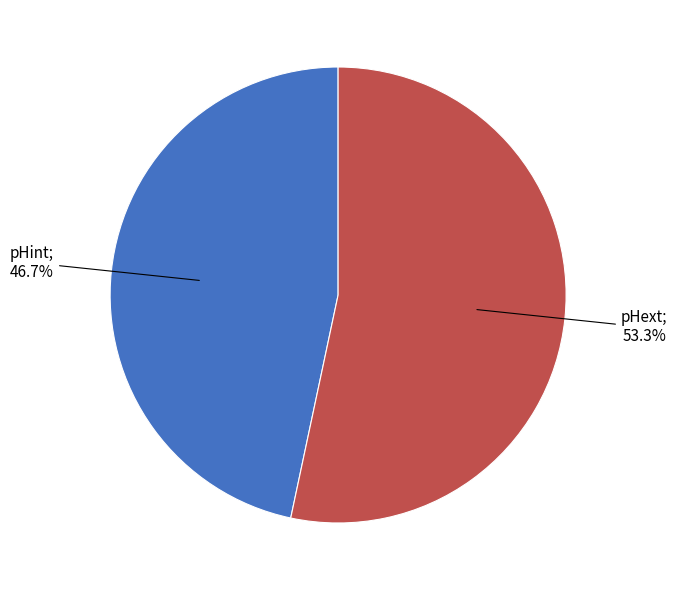

Does any single category account for the majority?

Yes